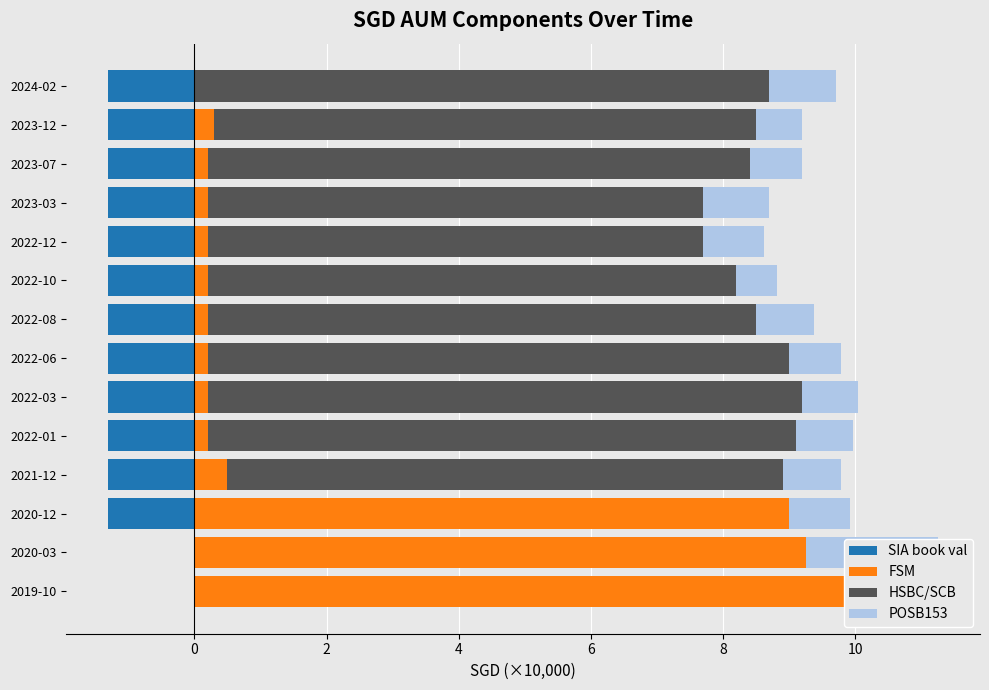

What is the smallest value displayed?

-1.3